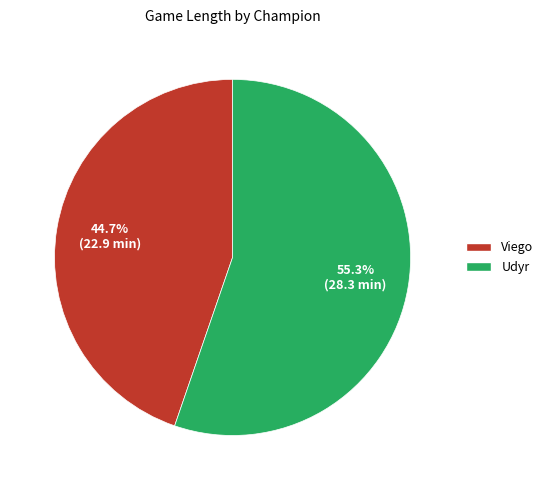

To the nearest percent, what is the difference between the Udyr and Viego slice percentages?

11%